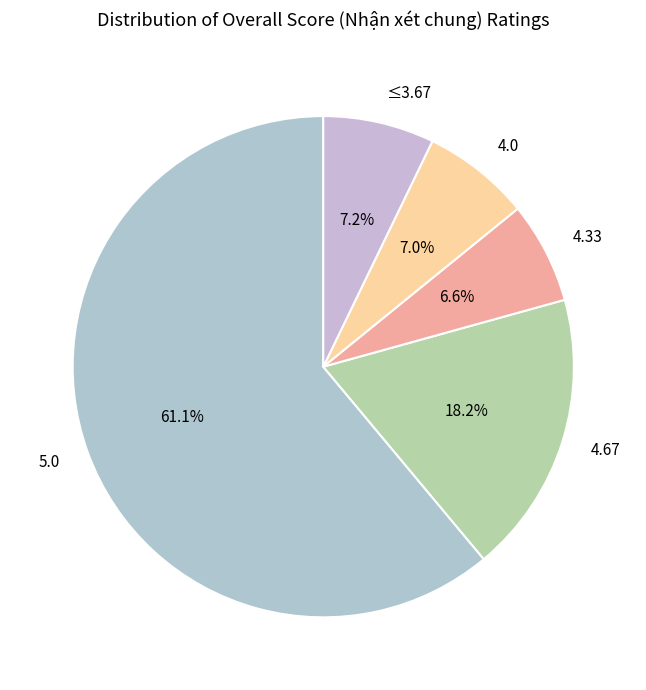

Is 4.33 the majority of the pie?

No